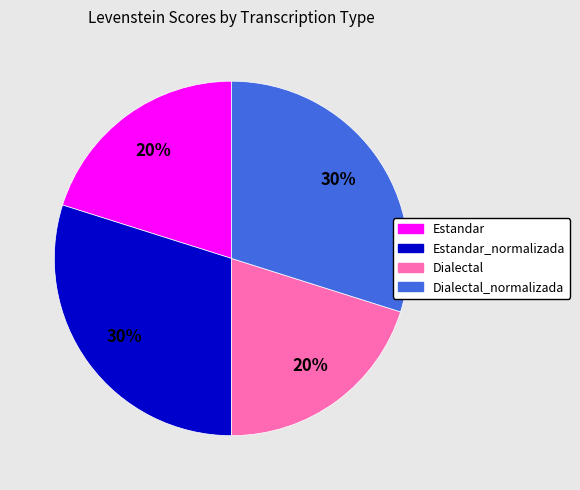

To the nearest percent, what is the average slice percentage?

25%